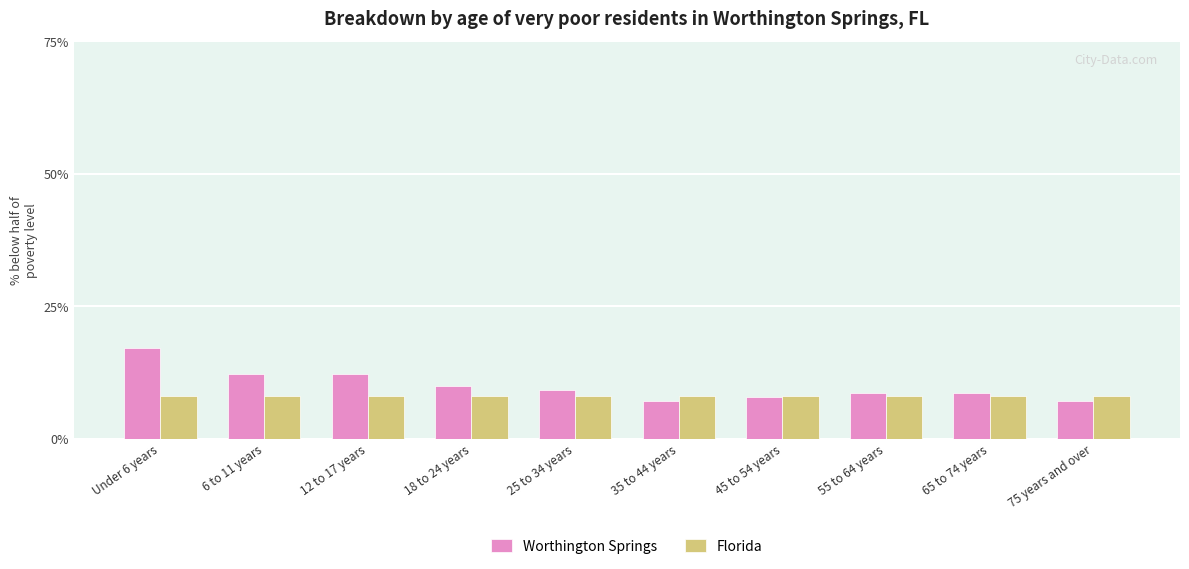

What is the average value of the Florida series?

8.0